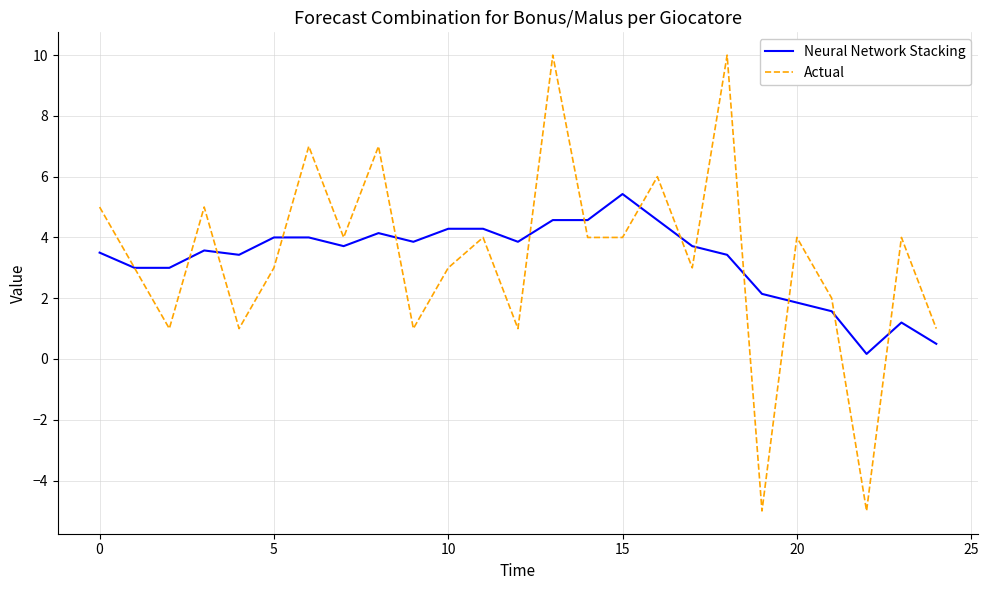

What is the maximum value for Actual?

10.0